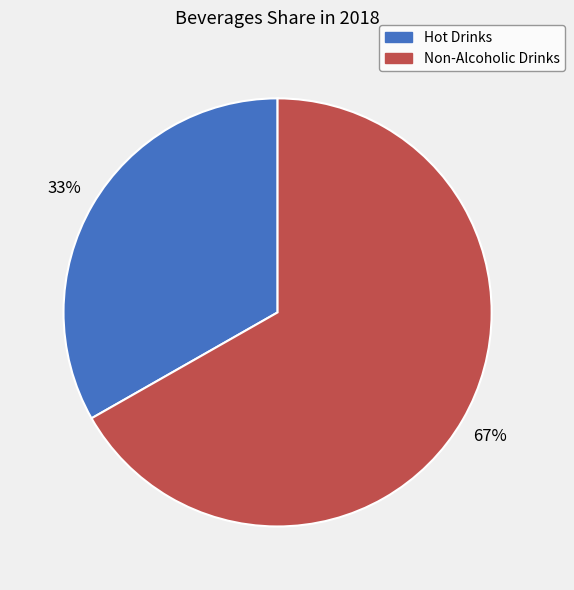

How many slices are in this pie chart?

2